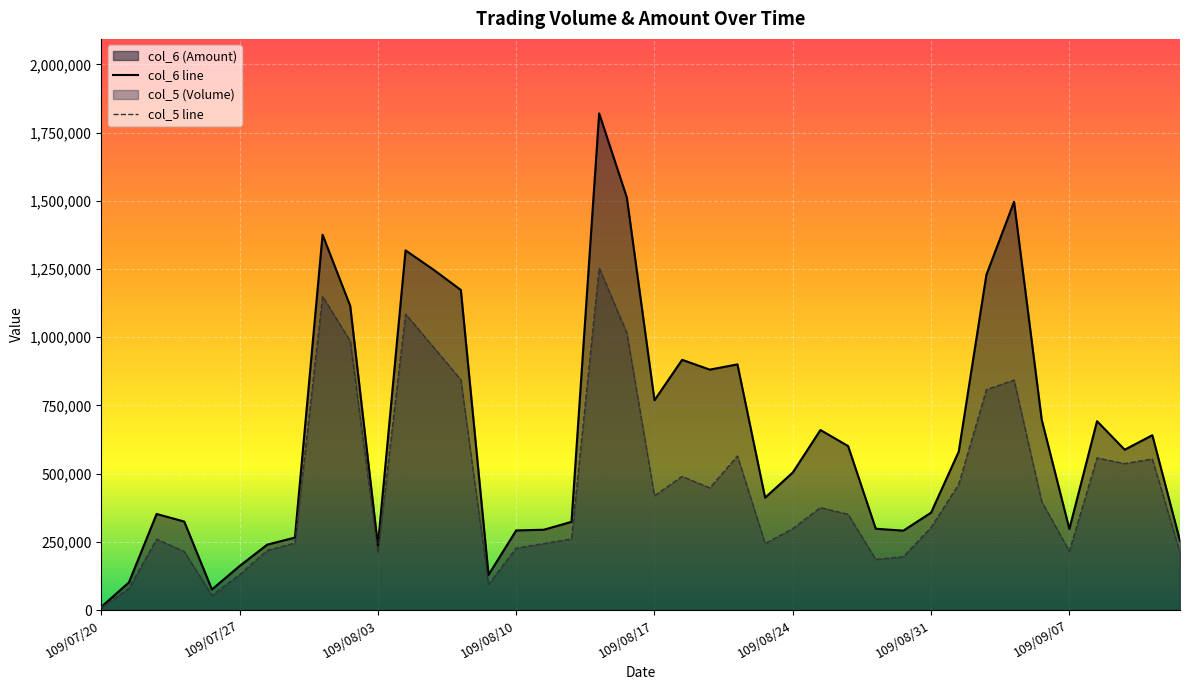

How many series are shown in this chart?

2